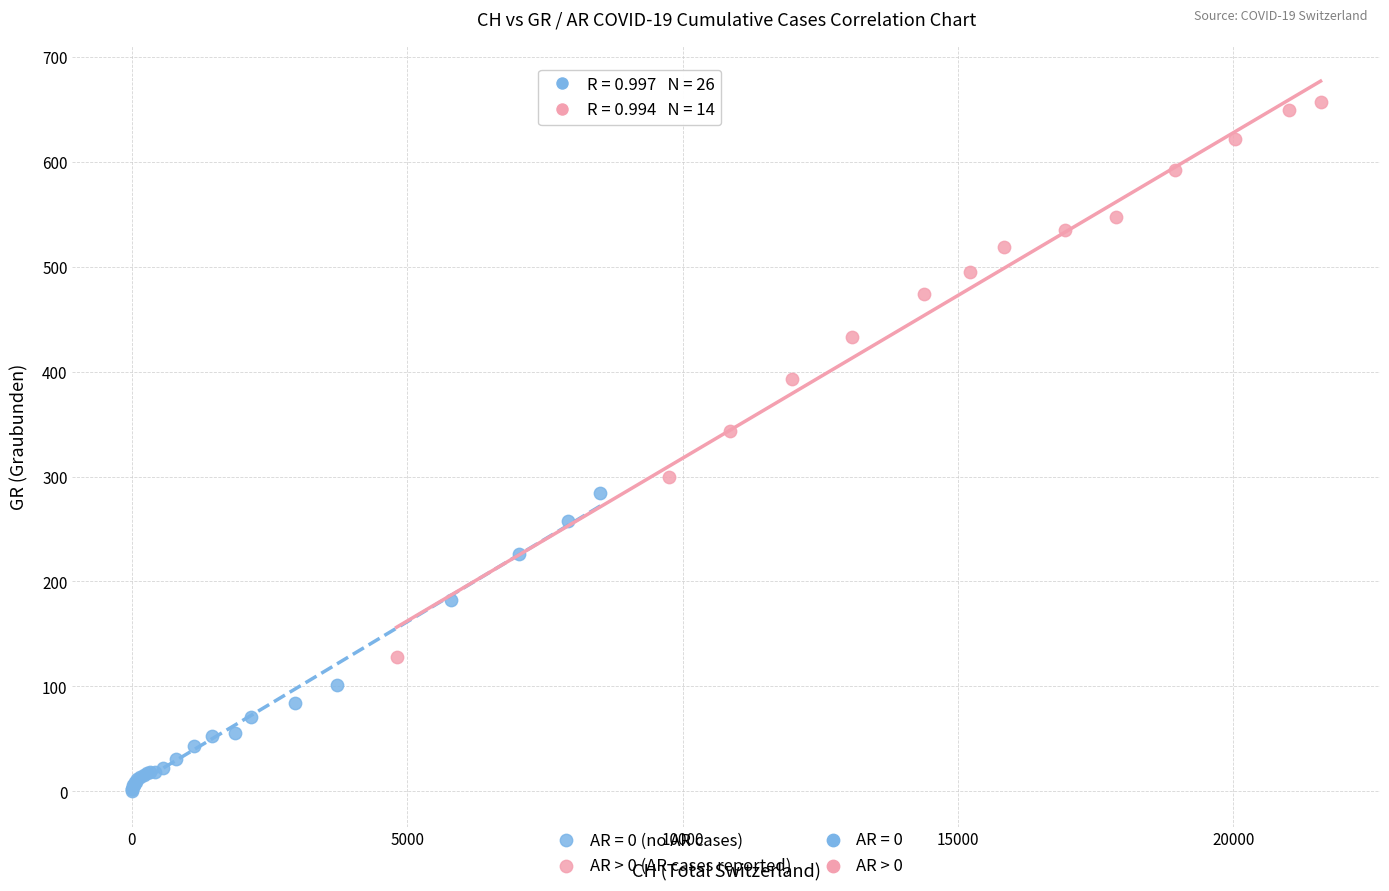

Which series reaches the minimum Y coordinate?

AR = 0 (no AR cases)